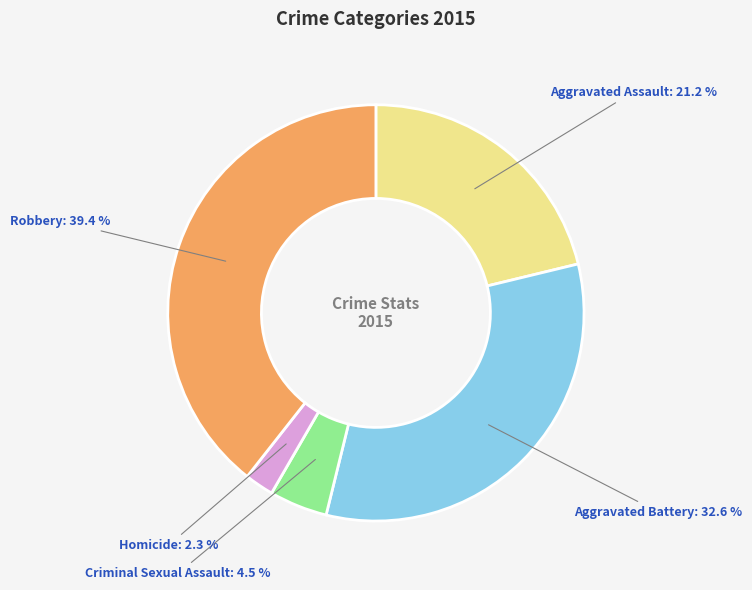

Count the number of slices in the pie.

5